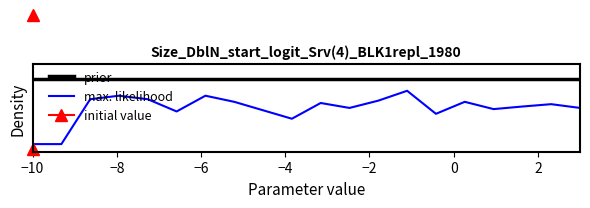

True or false: max. likelihood and prior intersect in this chart.

False